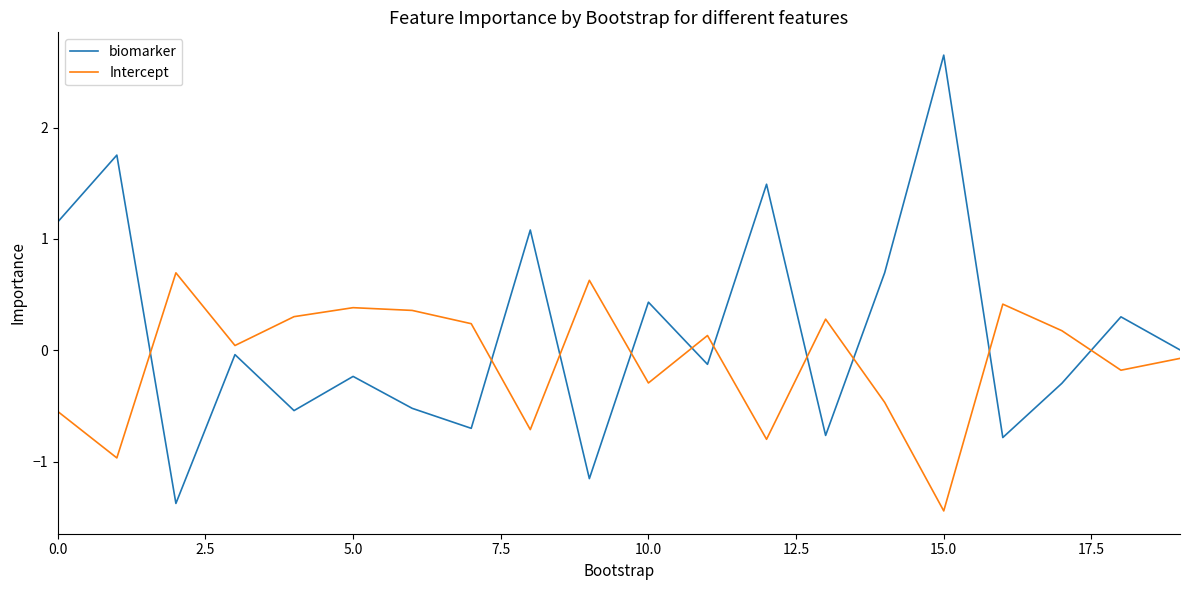

Which series has the largest range (max minus min)?

biomarker